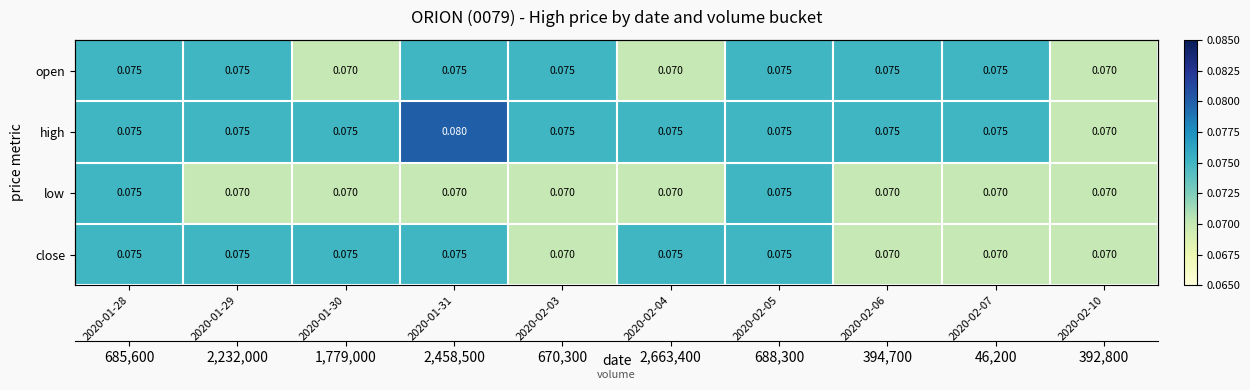

What is the sum of the close values at 2020-01-29 and 2020-01-30?

0.1